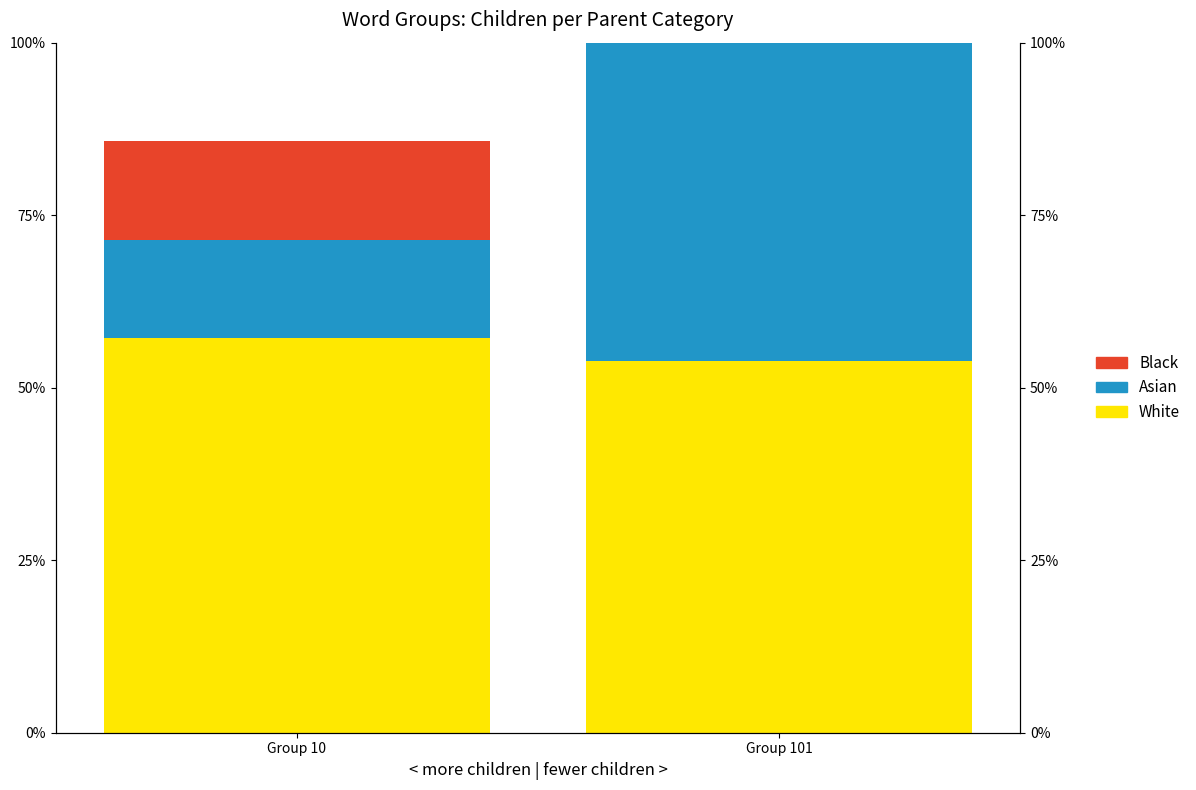

Reading left to right, what are all the values shown in this chart?

White: Group 10=57.1	Group 101=53.8
Asian: Group 10=14.3	Group 101=46.2
Black: Group 10=14.3	Group 101=0.0